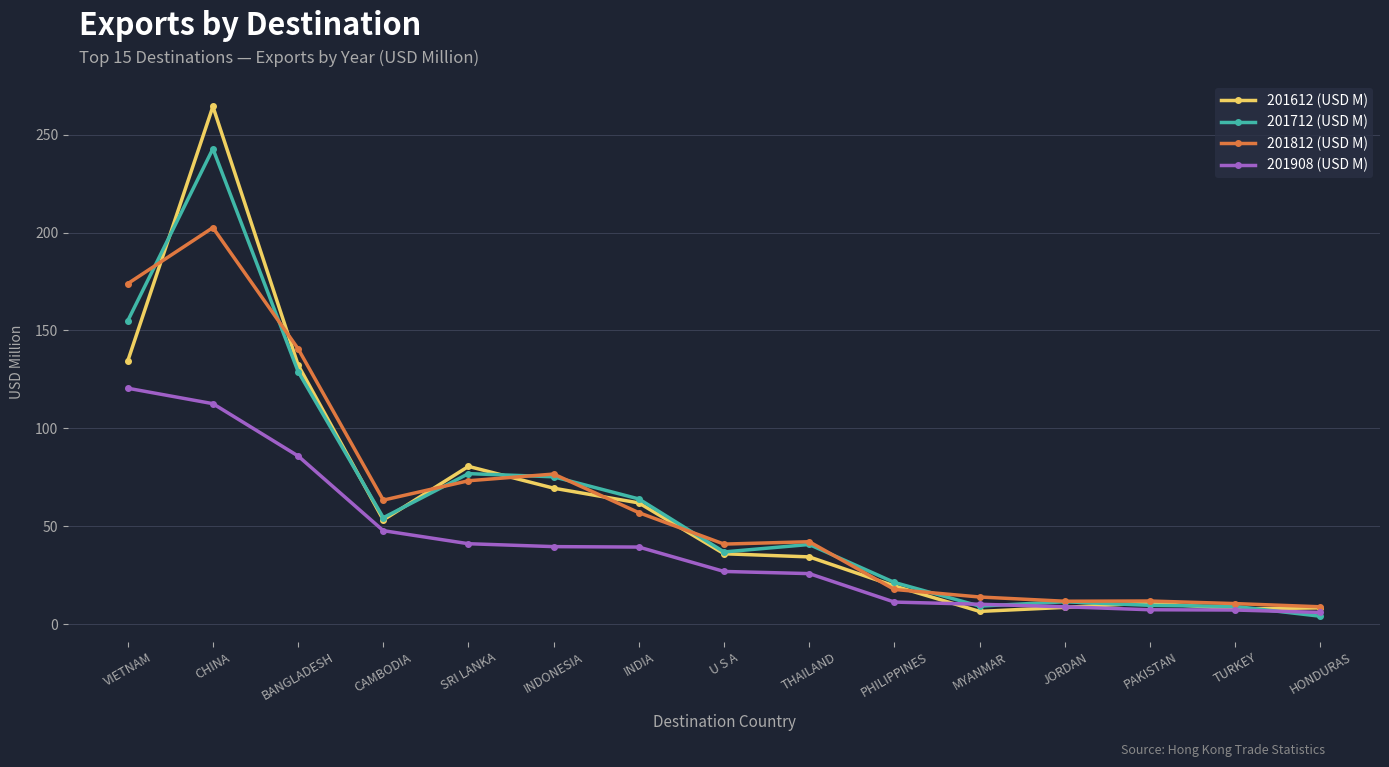

Which series has the widest spread of values?

201612 (USD M)